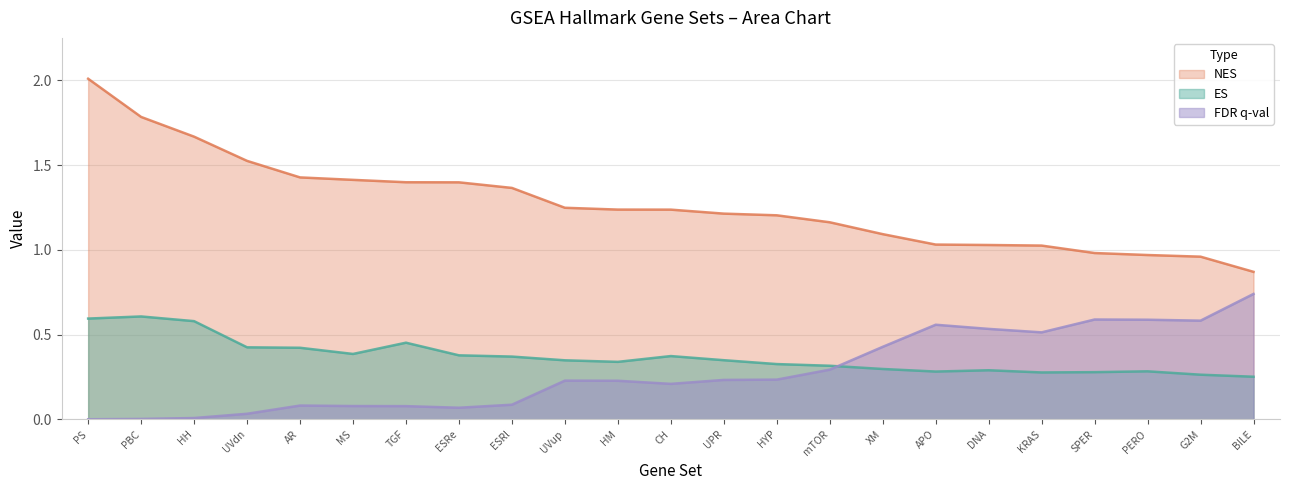

Rank the series at DNA from lowest to highest value.

ES, FDR q-val, NES